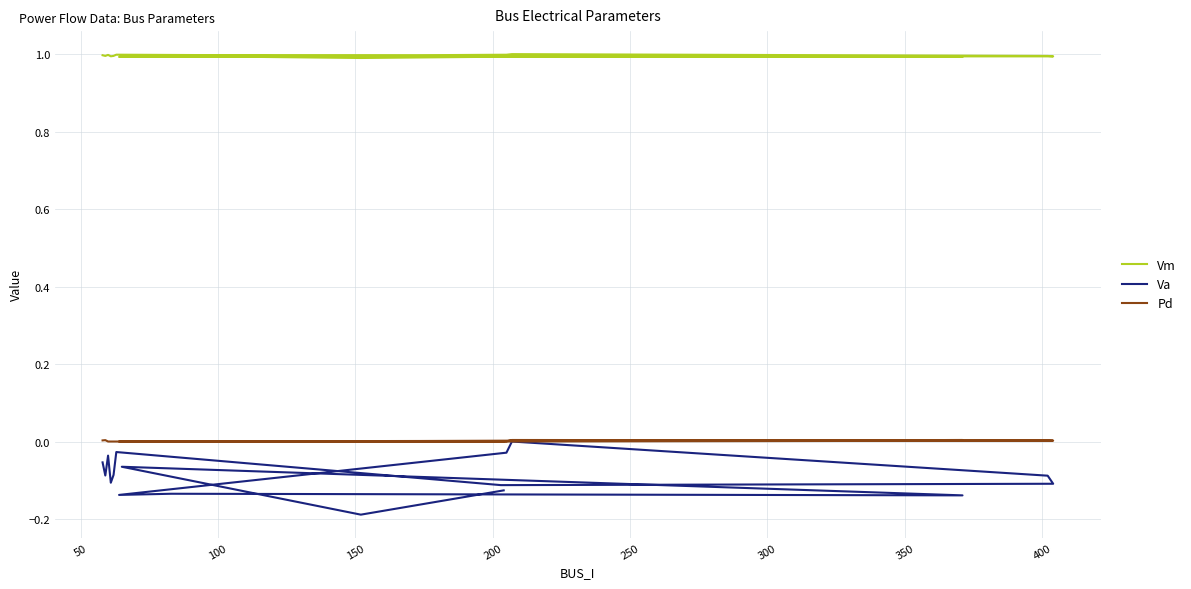

Does the chart have visible grid lines?

Yes